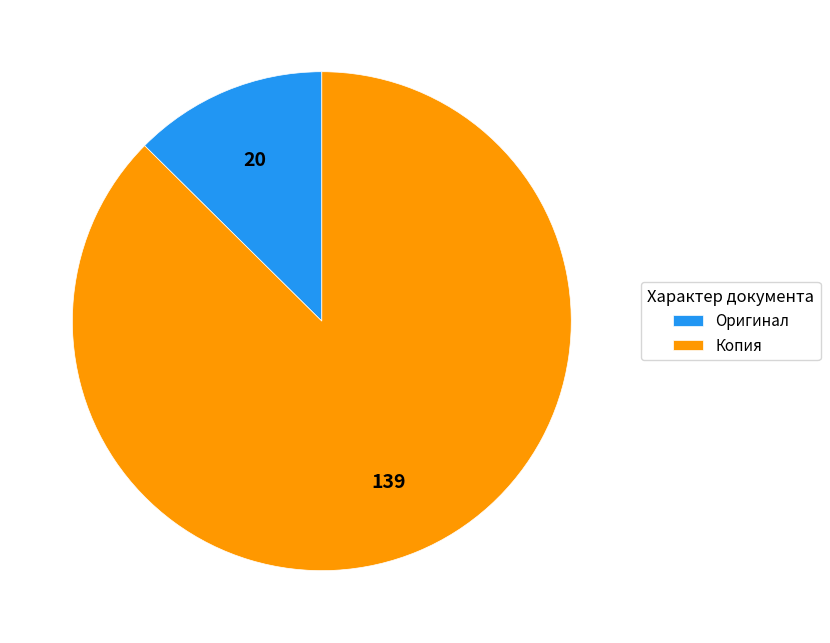

Which has a higher value, Копия or Оригинал?

Копия